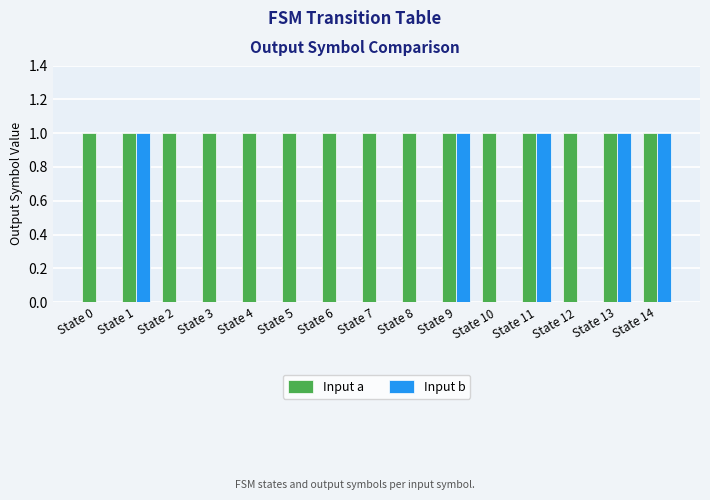

What is the average value of the Input a series?

1